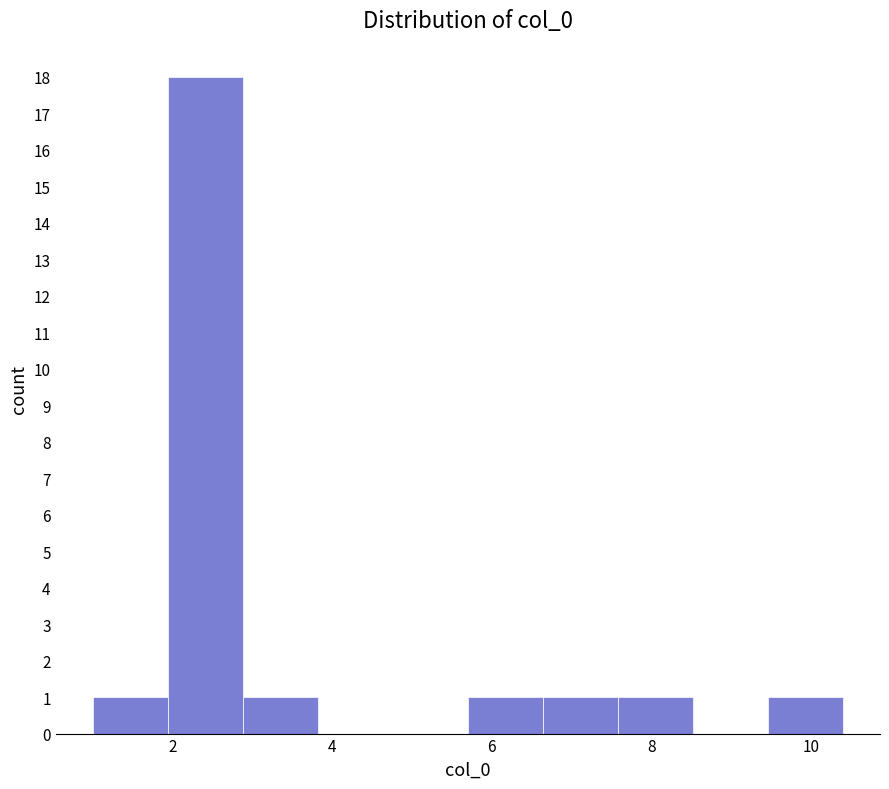

What is the height of the bar covering 1.94 to 2.88 on the x-axis? Neither the bar edges nor the heights are printed on the chart, so give them approximately, as read against the axes.

18